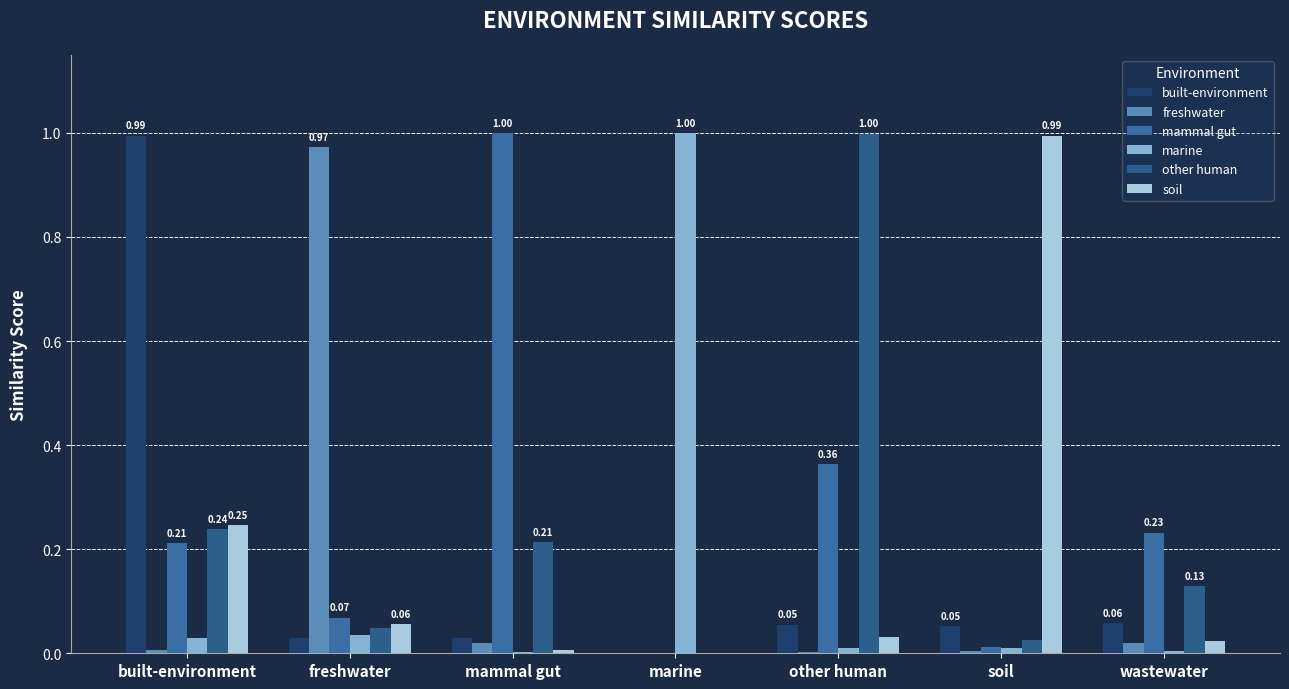

Which has a higher value, soil or mammal gut?

soil